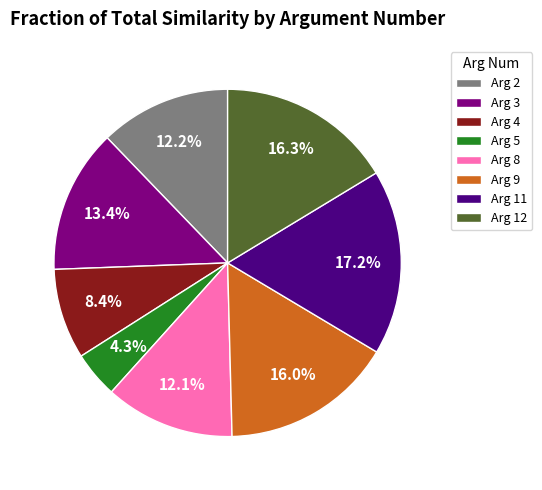

Does any single category account for the majority?

No